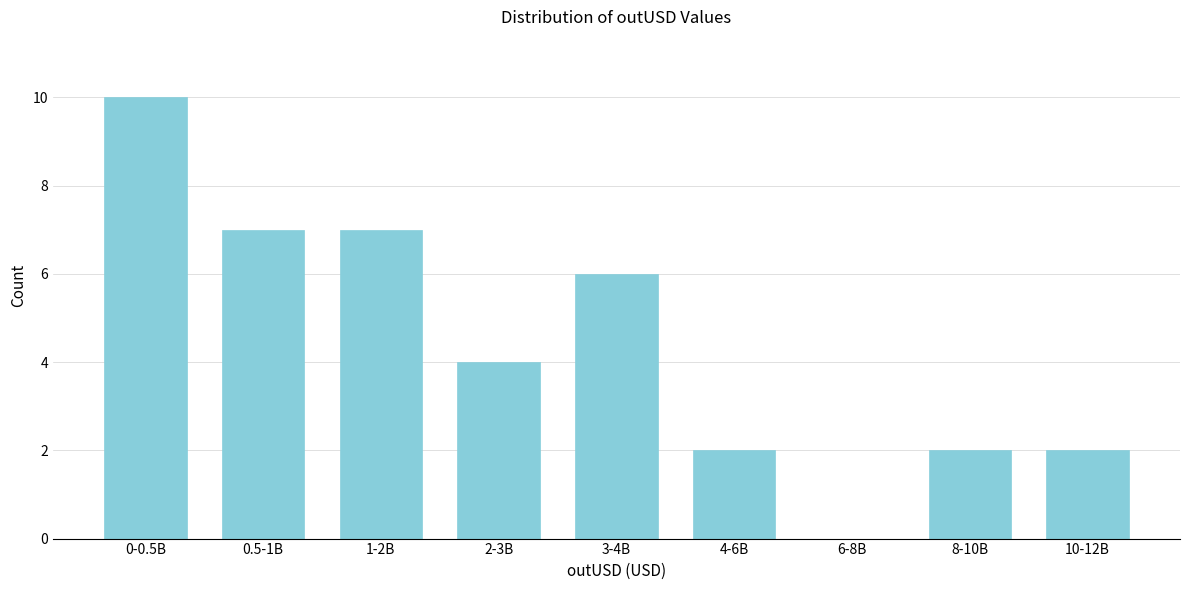

Reading left to right, what are all the values shown in this chart?

0-0.5B=10	0.5-1B=7	1-2B=7	2-3B=4	3-4B=6	4-6B=2	6-8B=0	8-10B=2	10-12B=2